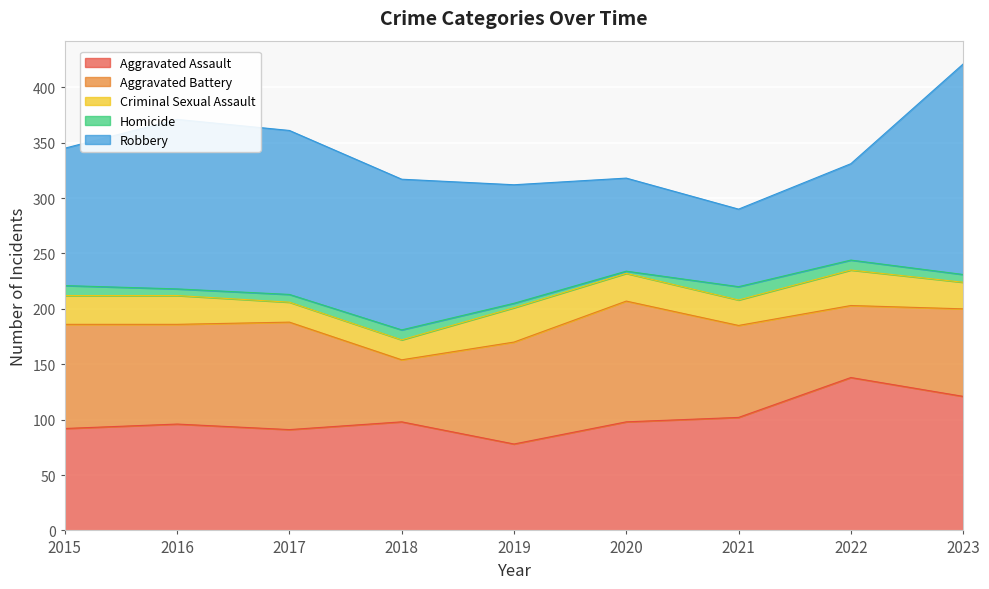

What is the maximum value for Aggravated Assault?

138